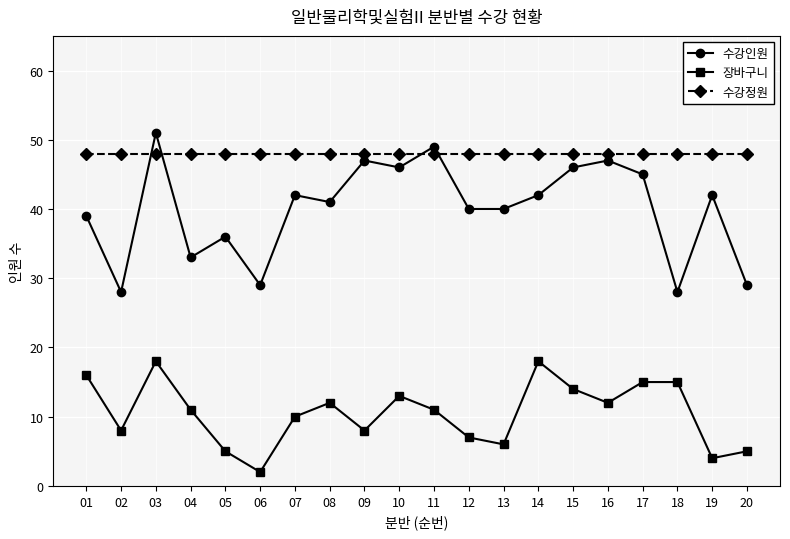

In 장바구니, how many points are lower than both neighbors (excluding endpoints)?

6